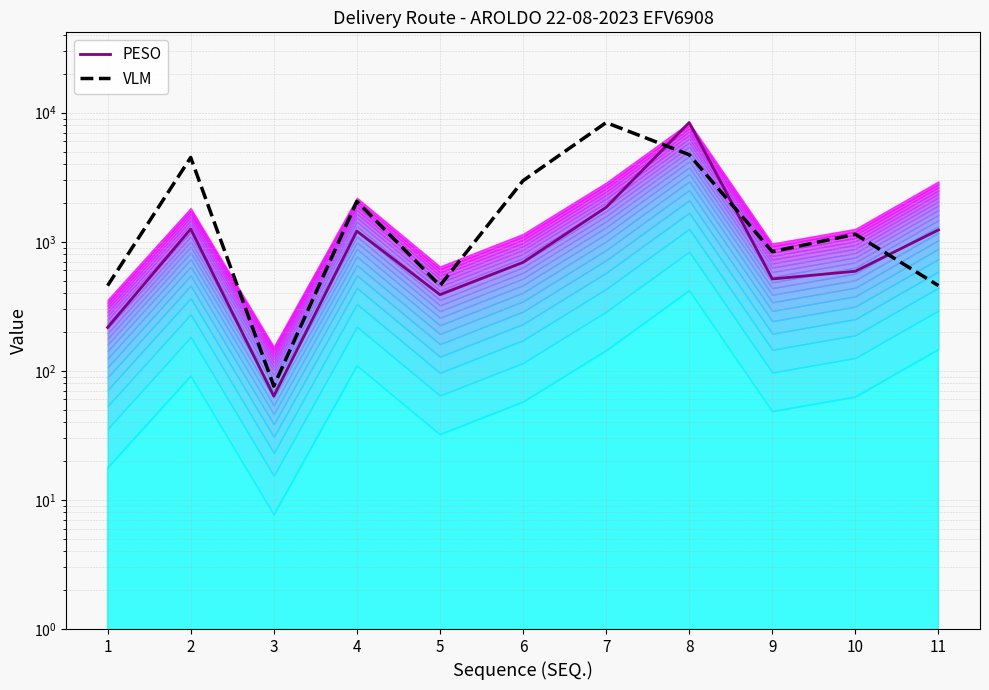

What is the difference between the second highest and minimum values in the VLM series?

4648.8